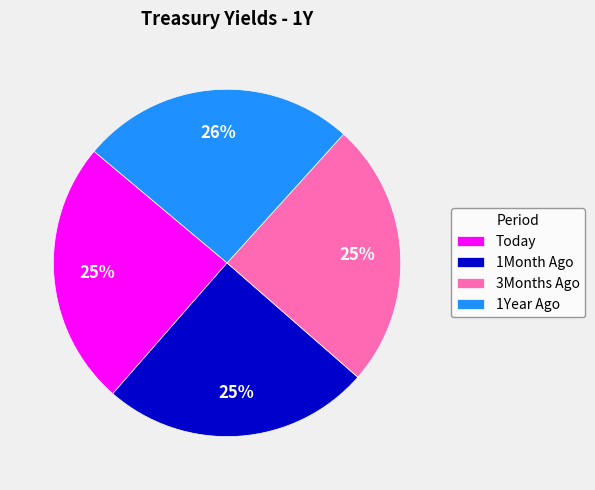

Approximately how many times larger is the value at 1Month Ago compared to Today?

1.0